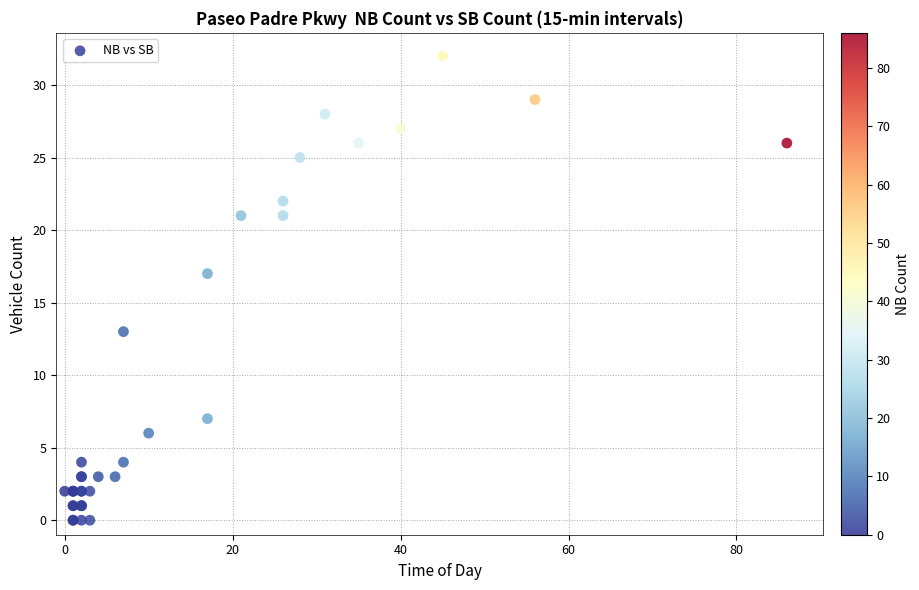

What Y value in the scatter plot is closest to 16?

17